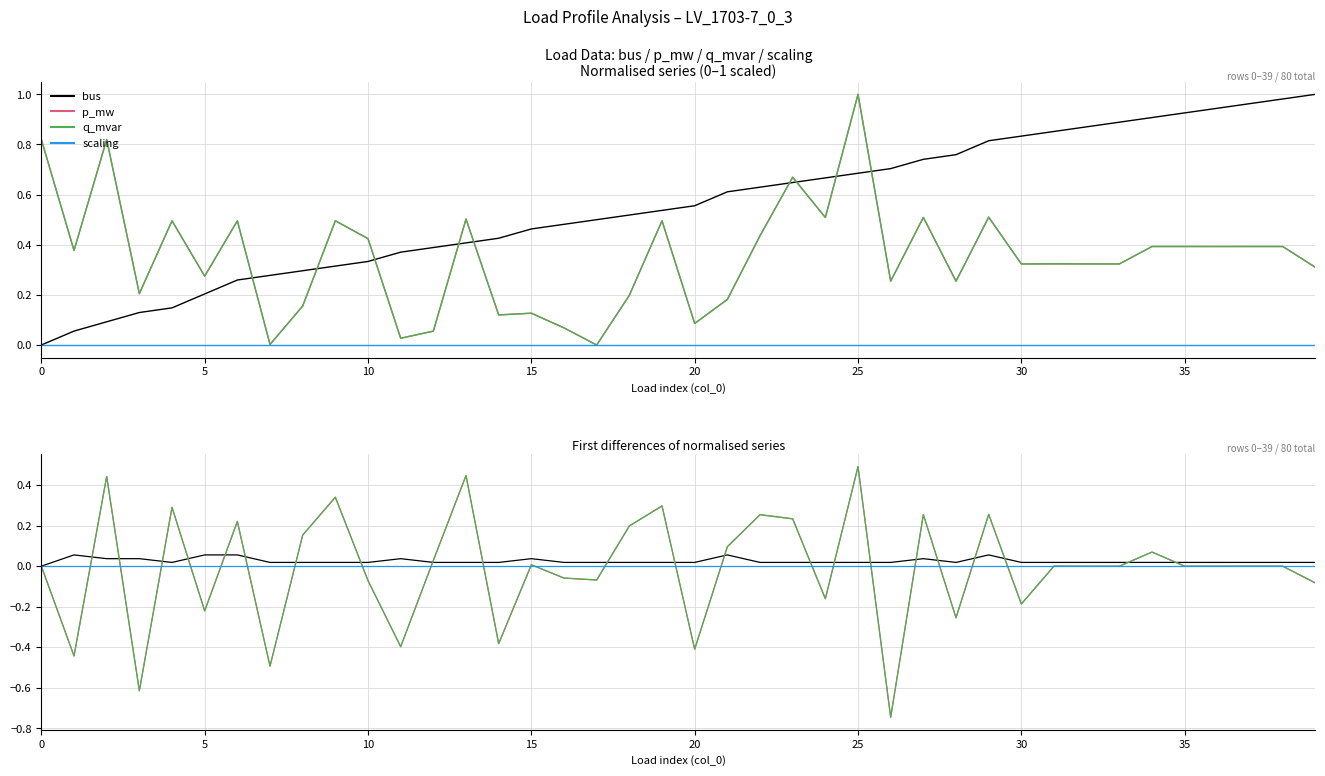

How many values in the p_mw series exceed 0?

21